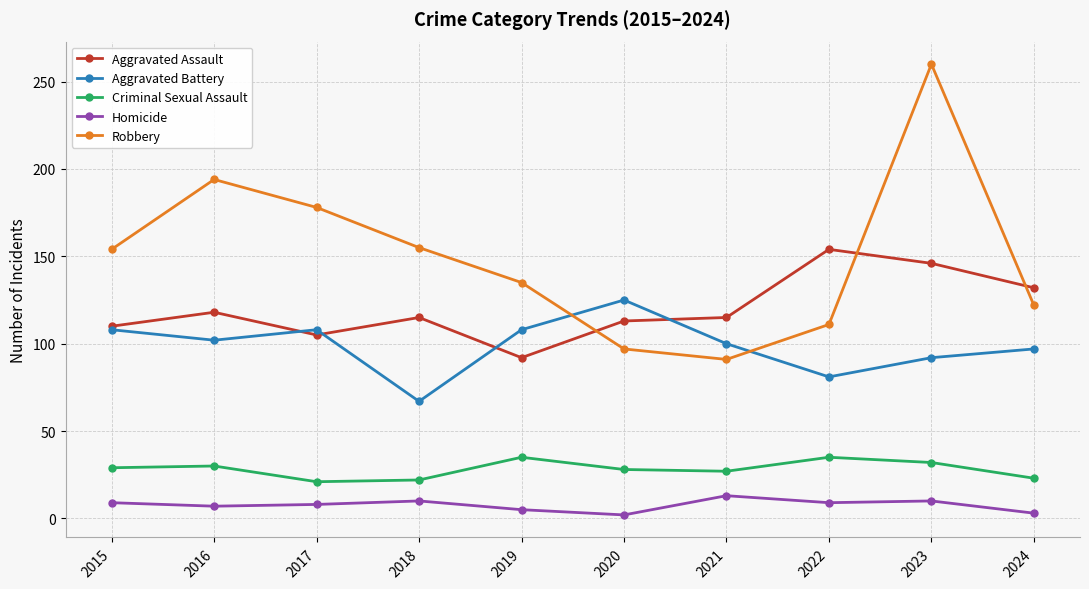

What is the value of the Robbery point at the 1st from the left?

154